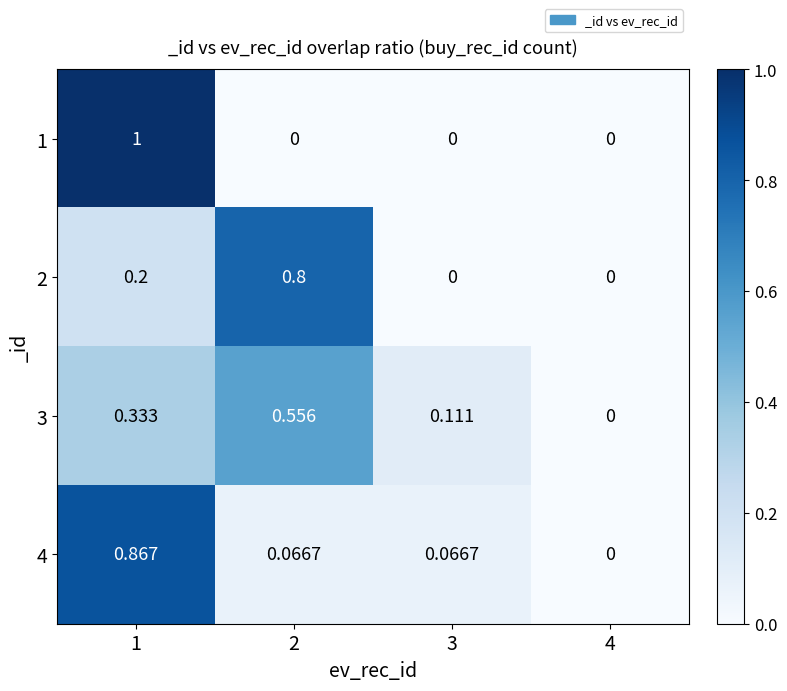

How many data points does each series have?

4